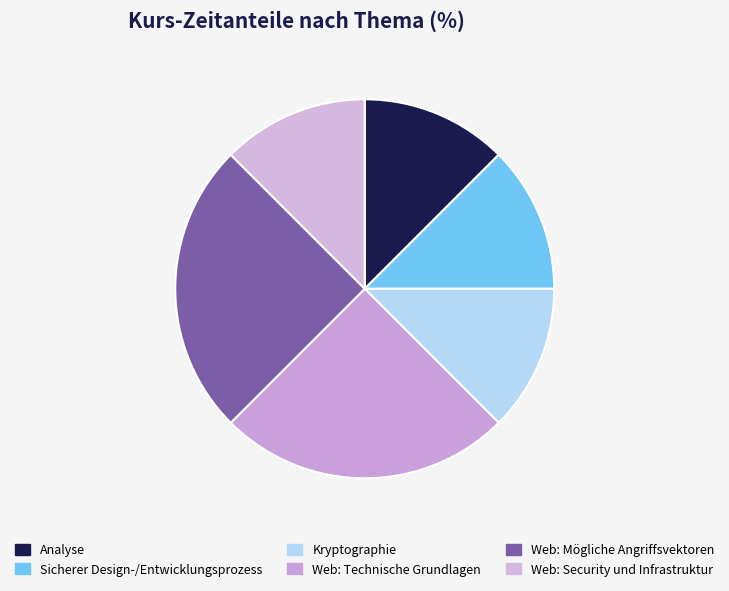

Which category has the smallest portion of the pie?

Analyse